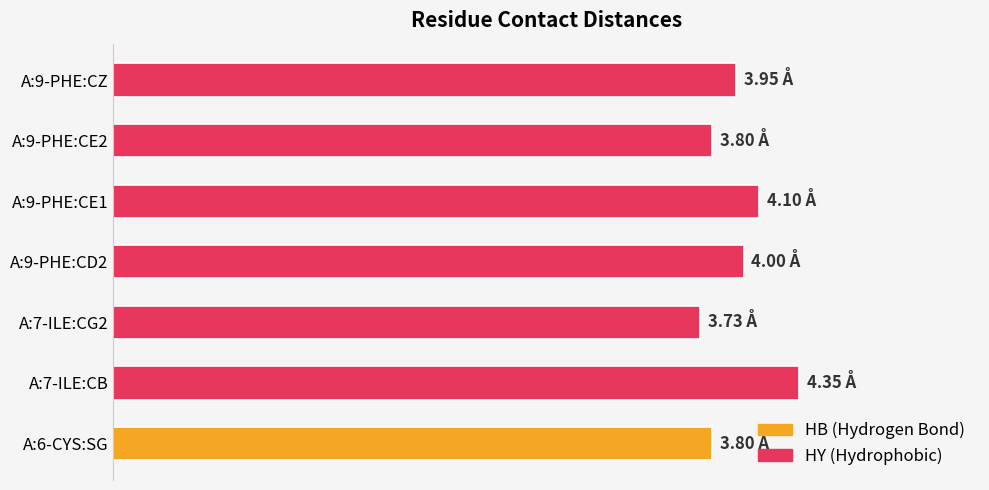

Does the chart contain any negative values?

No